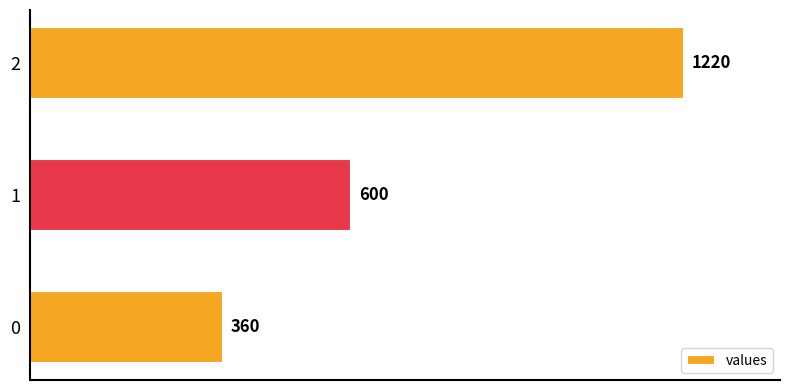

List the labels in order of value, smallest first.

0, 1, 2